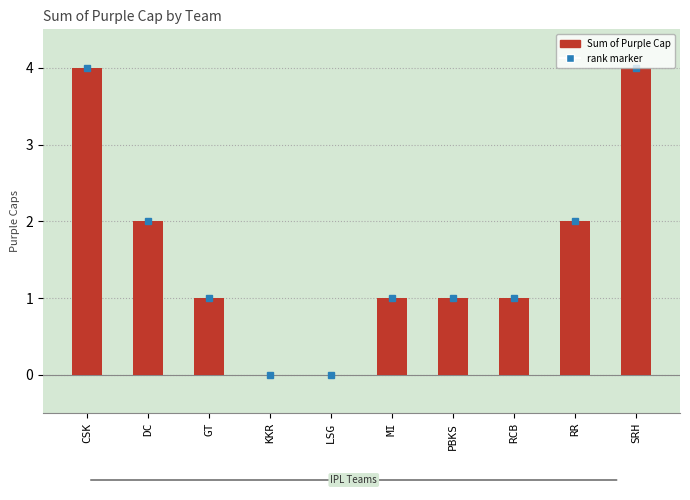

What is the maximum value shown in the chart?

4